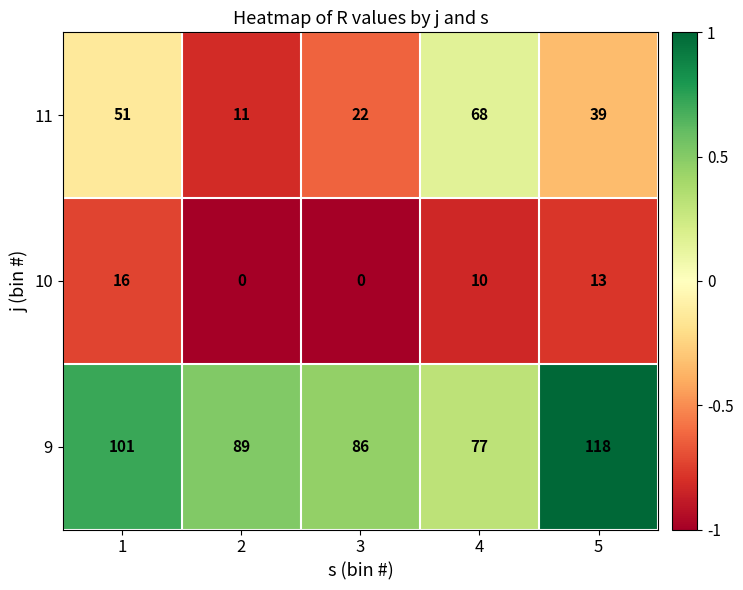

Which series changed the most between 2 and 5?

9